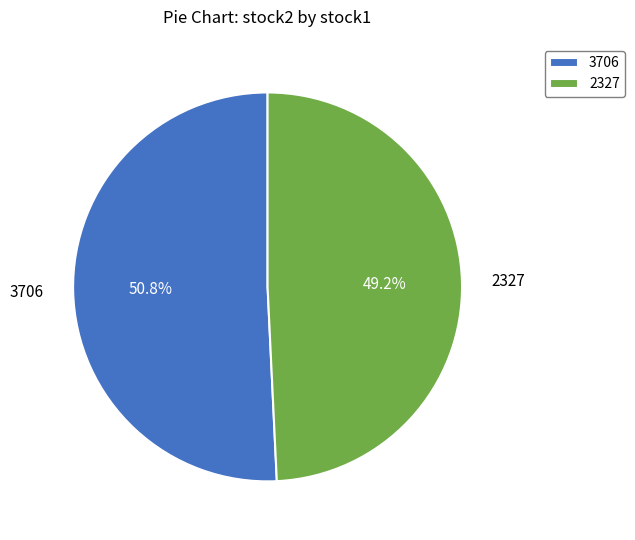

Which category has the biggest portion of the pie?

3706